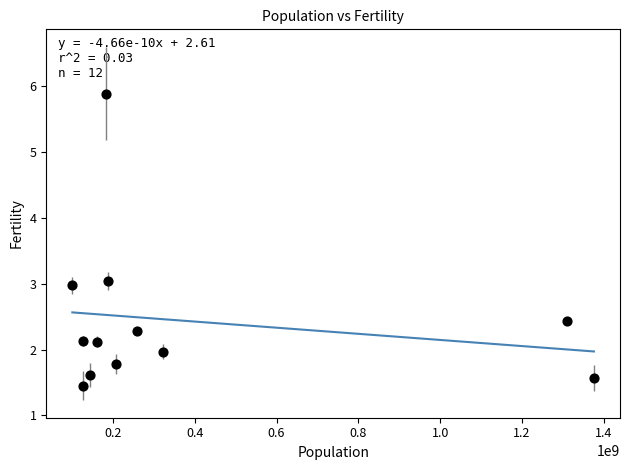

What is the average Y value?

2.4